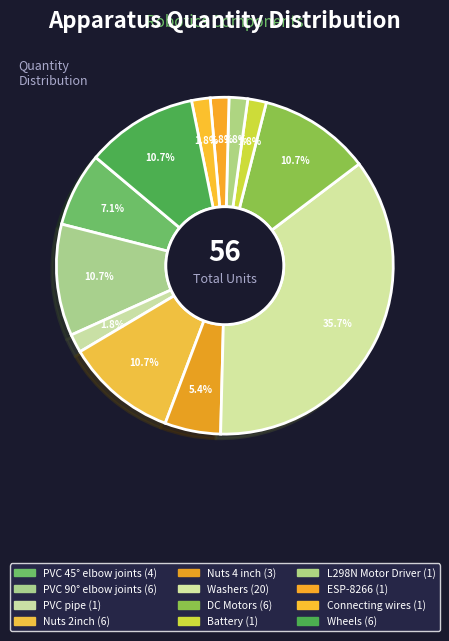

The Nuts 2inch slice represents 1% of the pie. True or false?

False